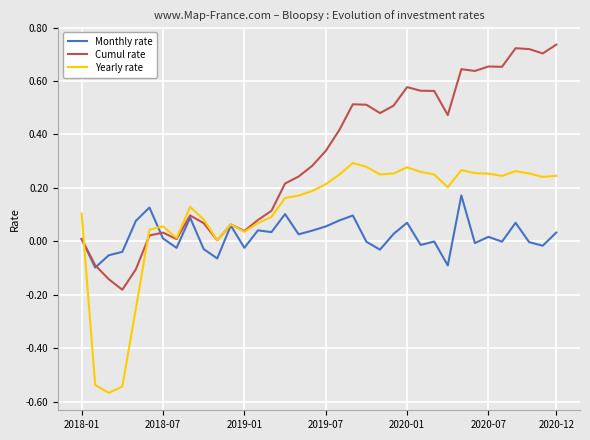

List the series in order of their overall mean, lowest first.

Monthly rate, Yearly rate, Cumul rate